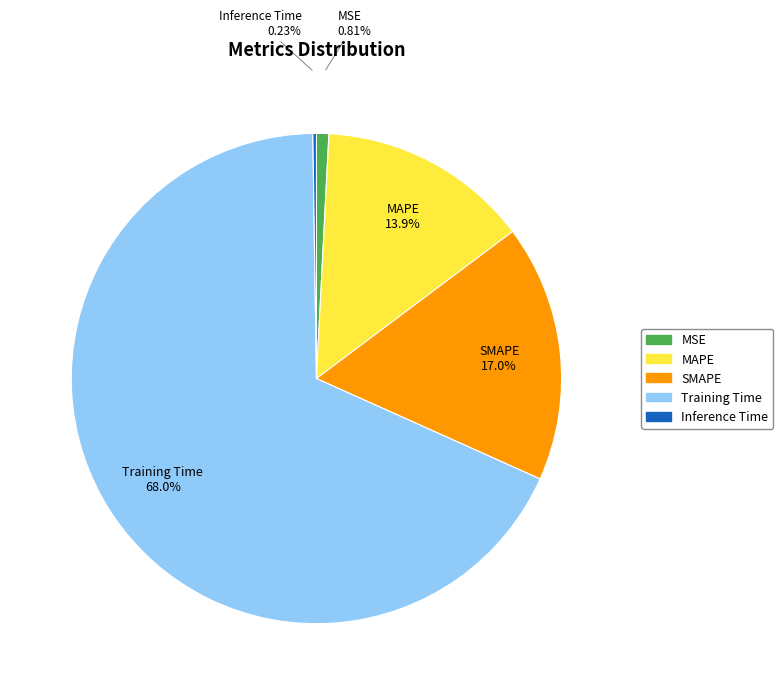

Which slice represents more than half of the pie?

Training Time